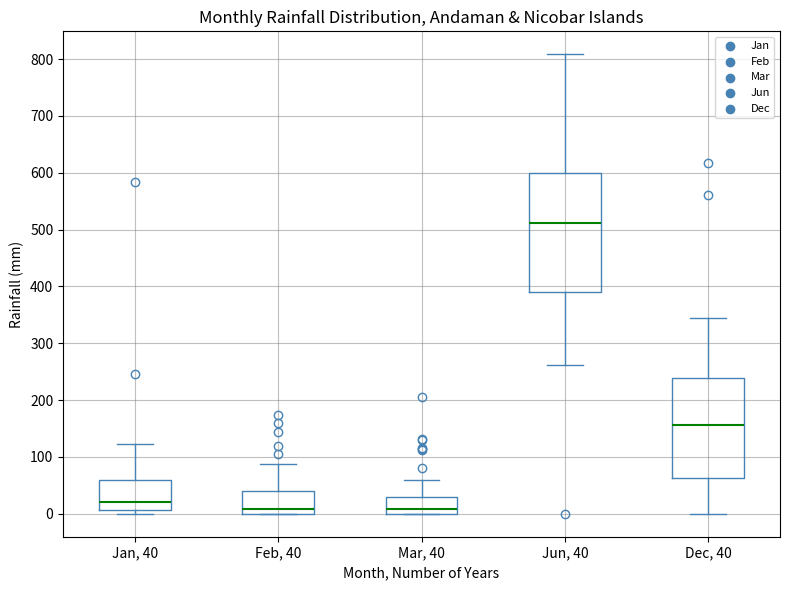

Reading left to right, transcribe this box plot: for each box, give where its median line is, the range the box spans, and where its two whiskers end, as read against the y-axis. The values are not printed on the chart, so give them approximately, as read against the axis.

Jan, 40: median 20, box 10 to 60, whiskers 0 to 120
Feb, 40: median 10, box 0 to 40, whiskers 0 to 90
Mar, 40: median 10, box 0 to 30, whiskers 0 to 60
Jun, 40: median 510, box 390 to 600, whiskers 260 to 810
Dec, 40: median 160, box 60 to 240, whiskers 0 to 340